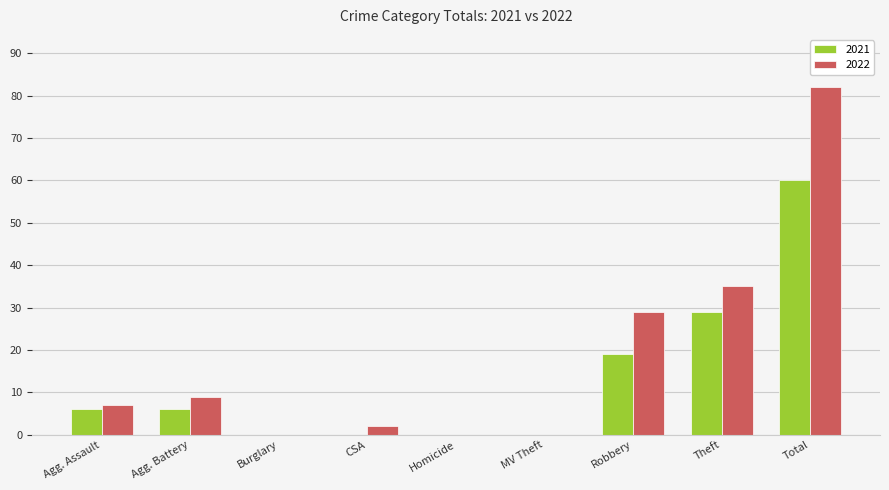

At which category is the sum across all series the highest?

Total